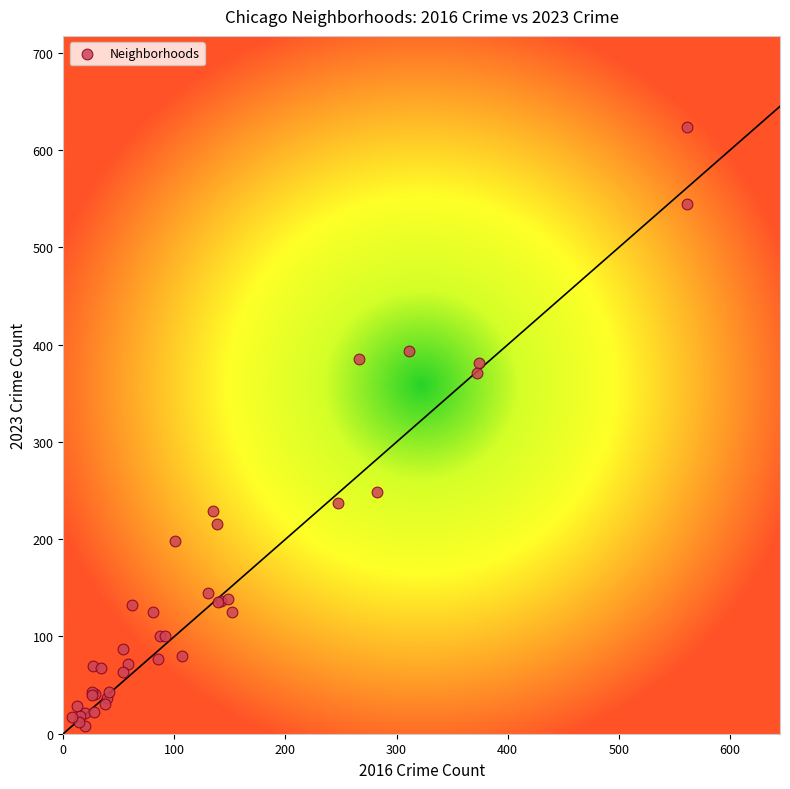

What Y value in the scatter plot is closest to 316?

371